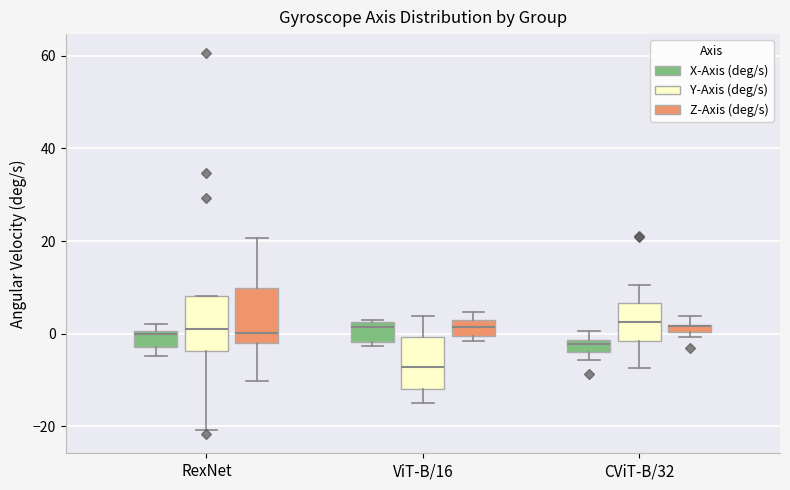

Where is the lower edge of the box for RexNet (Y-Axis (deg/s)) on the y-axis? The values are not printed on the chart, so give them approximately, as read against the axis.

-4